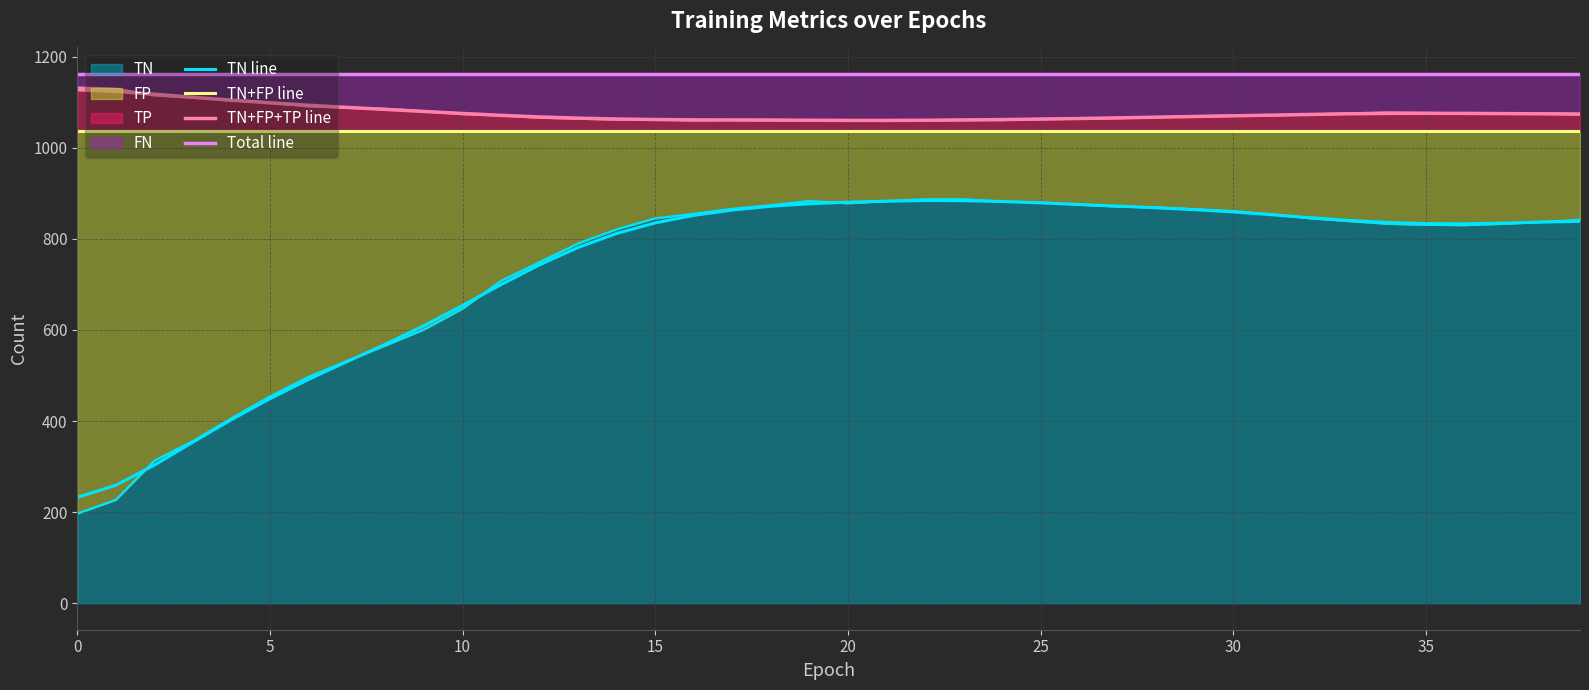

What is the average value of the TN+FP+TP line series?

1076.1